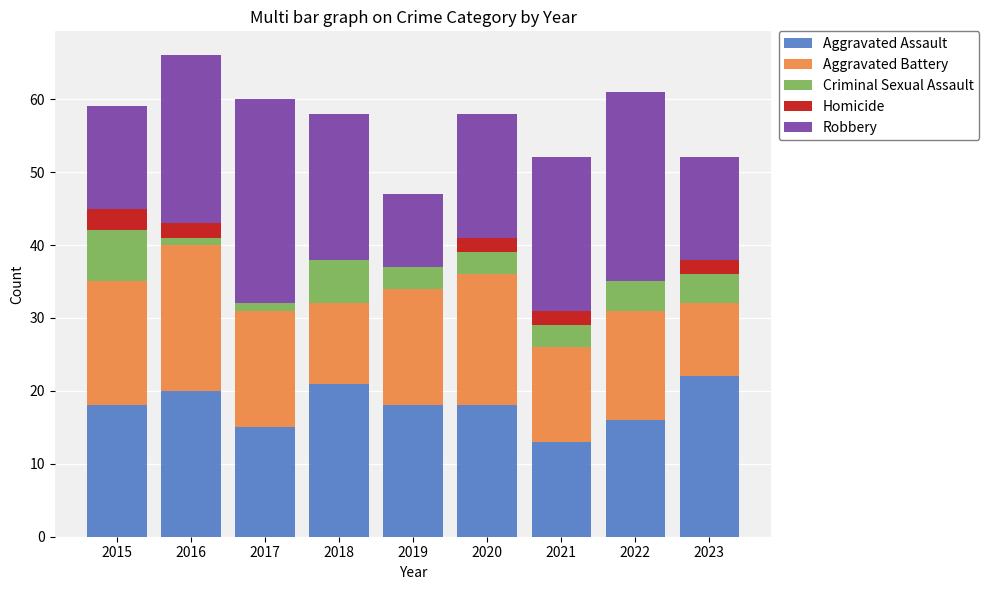

The Aggravated Assault series shows 16 at 2022. True or false?

True